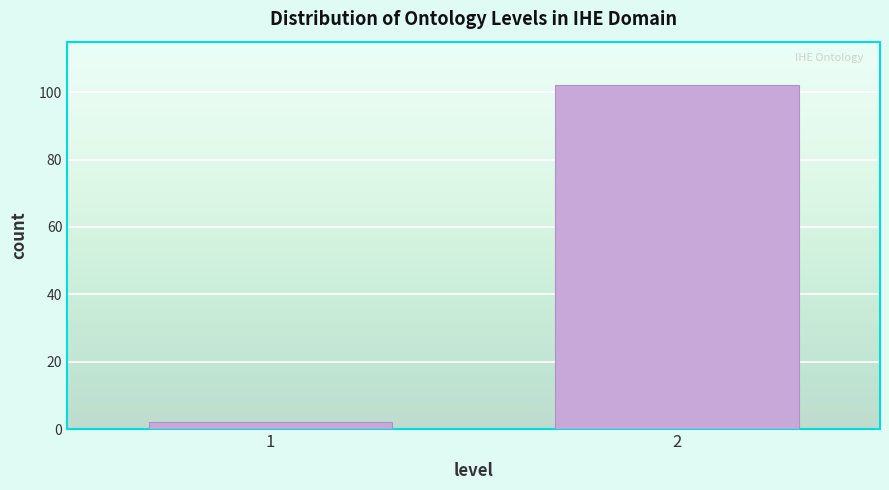

Reading right to left, extract all data points from this chart.

2=102	1=2